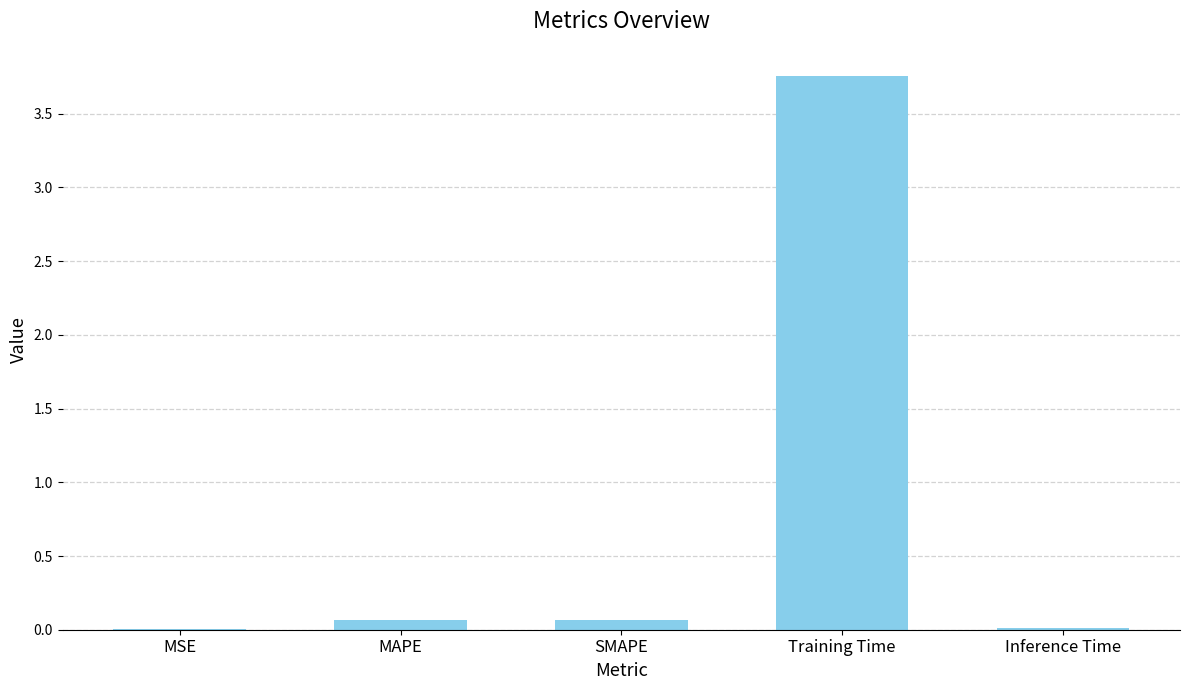

At which category does the chart reach its peak across all series?

Training Time